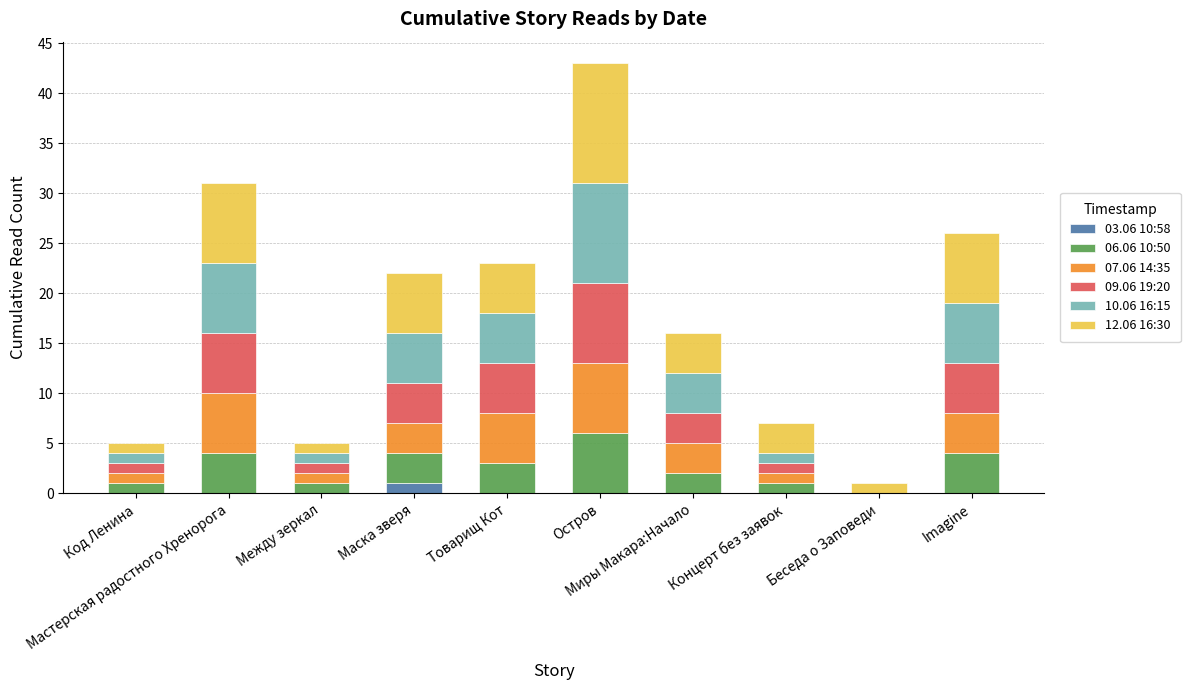

At which category is the sum across all series the highest?

Остров